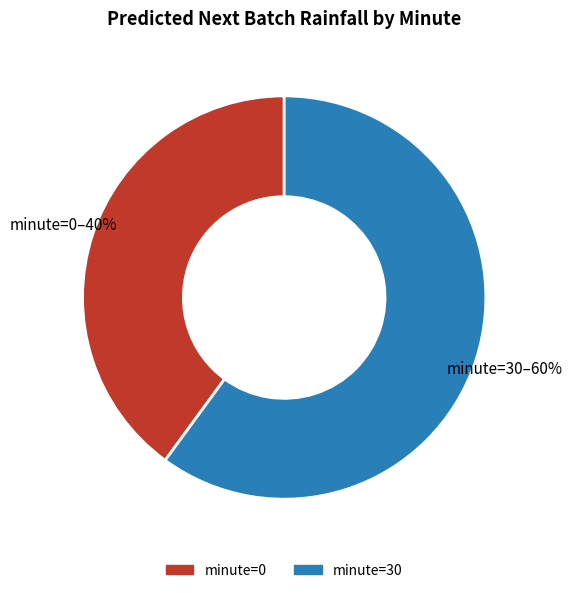

Is there a majority slice in this chart?

Yes